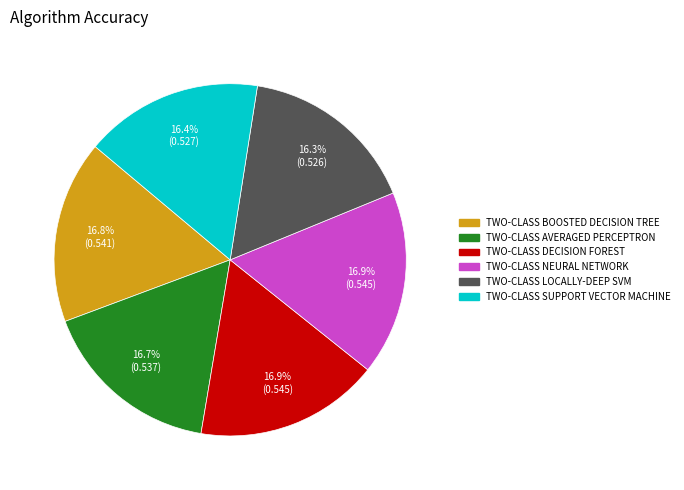

Does any single category account for the majority?

No